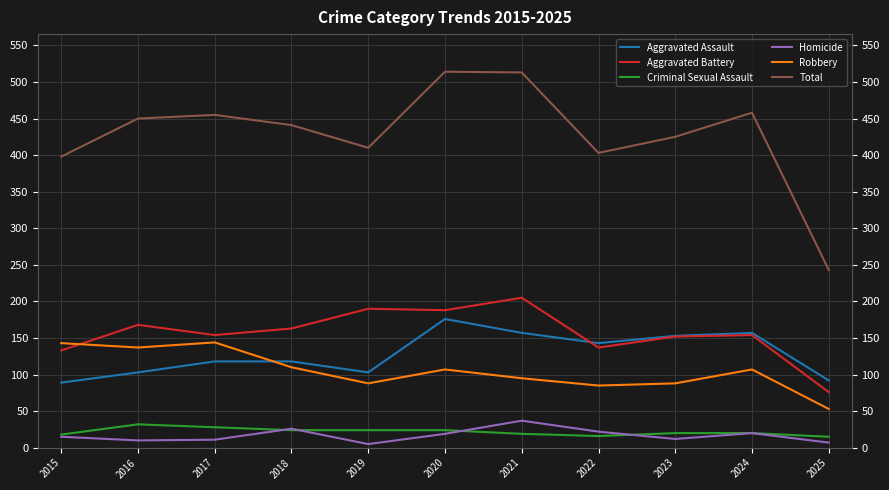

What is the difference between the maximum and minimum values in the Criminal Sexual Assault series?

17